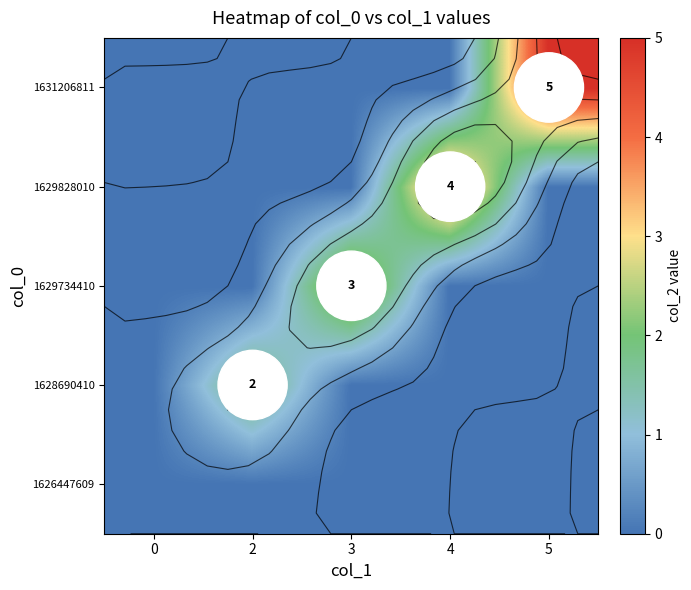

What is the maximum value shown in the chart?

5